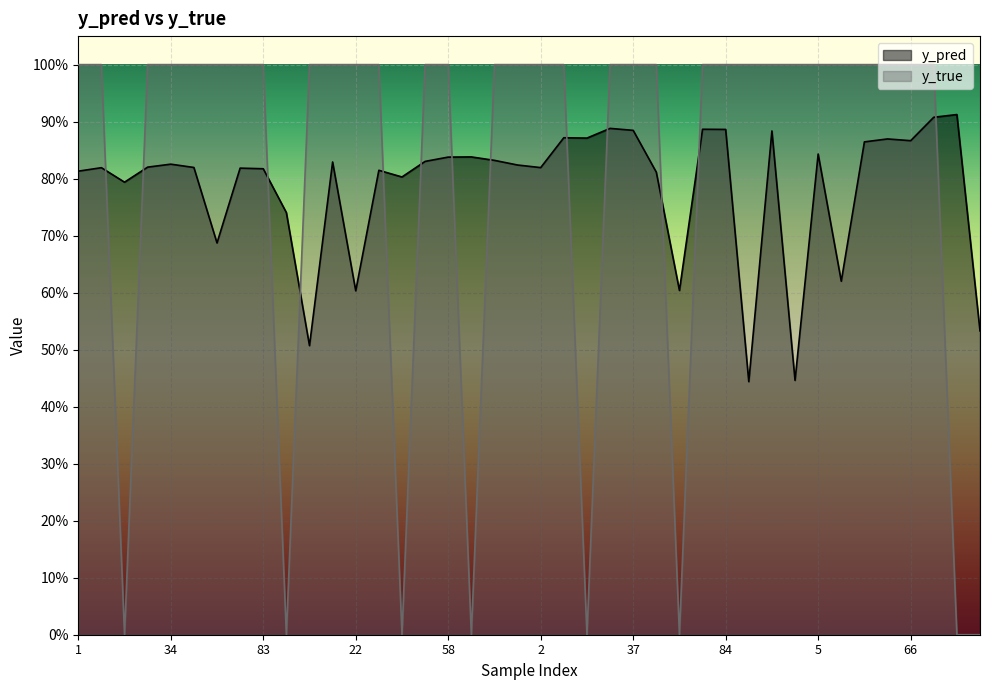

At which label does y_true reach its minimum?

14